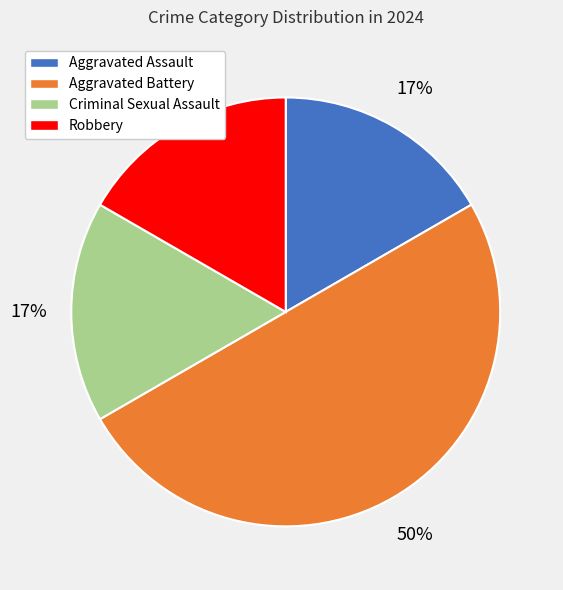

To the nearest percent, what is the difference between the Aggravated Assault and Aggravated Battery slice percentages?

33%